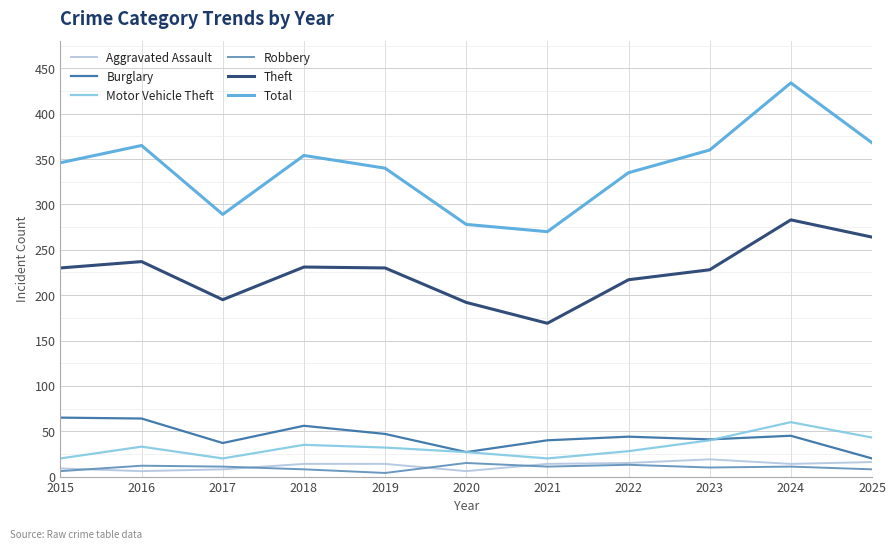

What is the sum of all Theft values?

2476